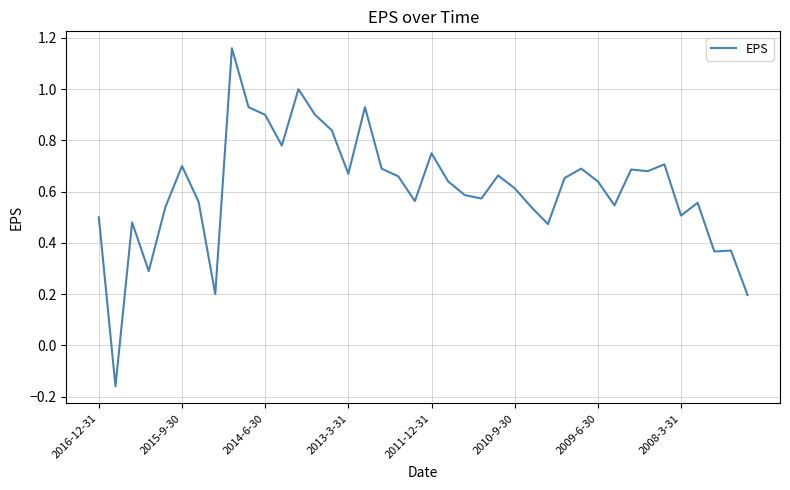

What is the difference between the maximum and minimum values?

1.3